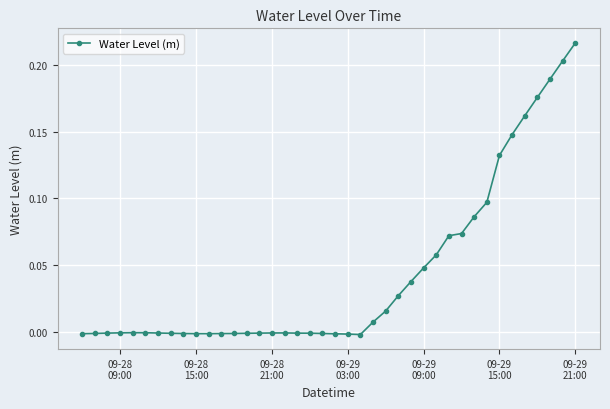

What is the sum of all values?

1.7